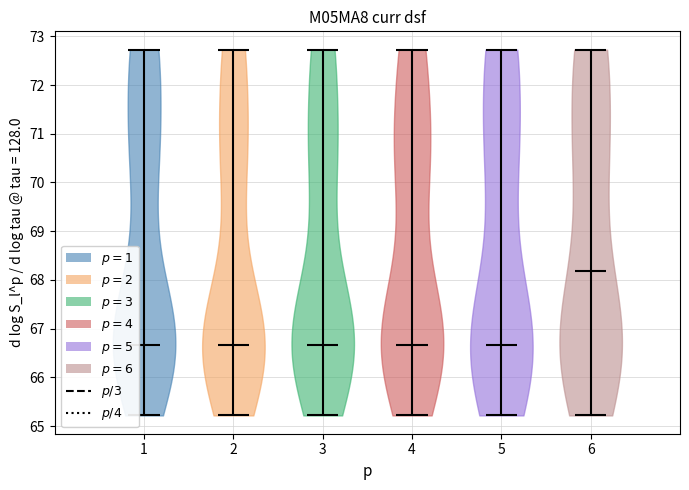

What is the highest point the violin at x = 1 reaches on the y-axis? The values are not printed on the chart, so give them approximately, as read against the axis.

72.7